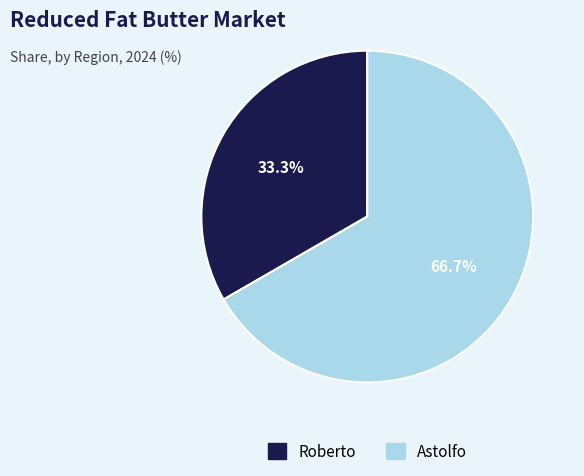

Which category has the smallest portion of the pie?

Roberto